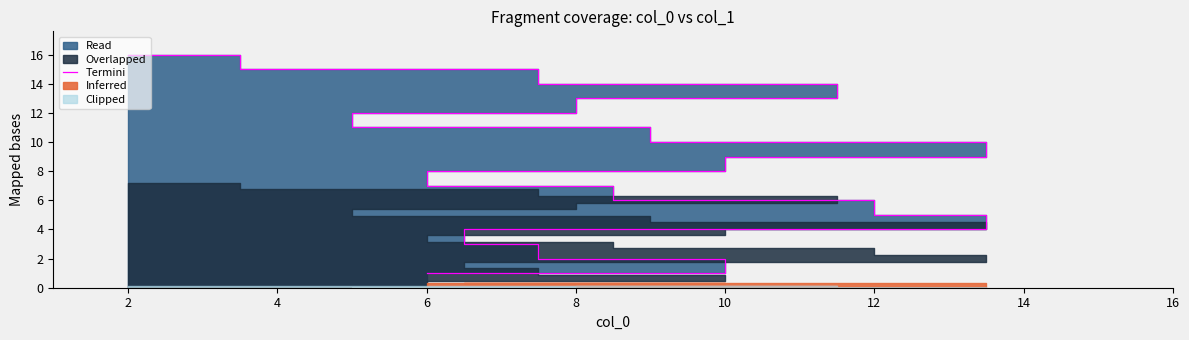

What is the smallest value displayed?

1